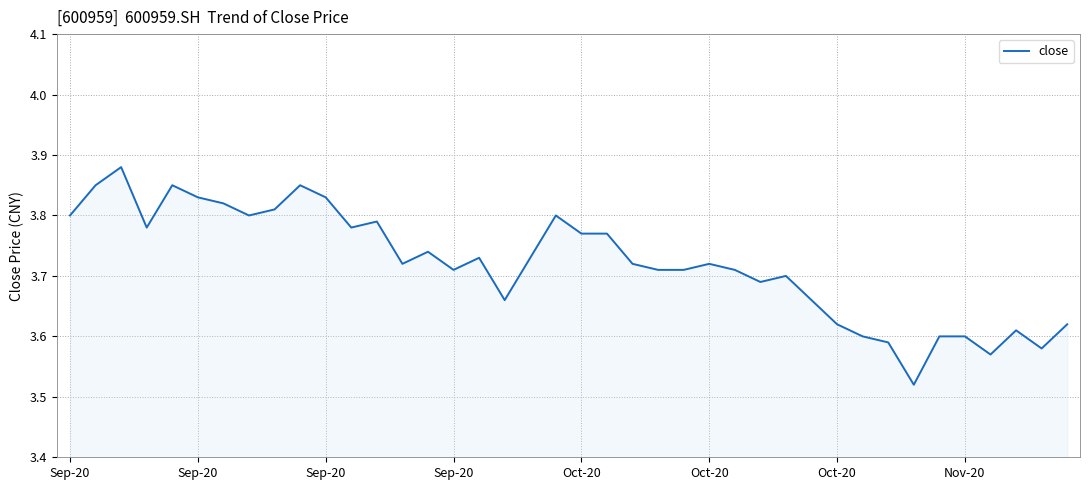

What is the difference between the maximum and minimum values?

0.4